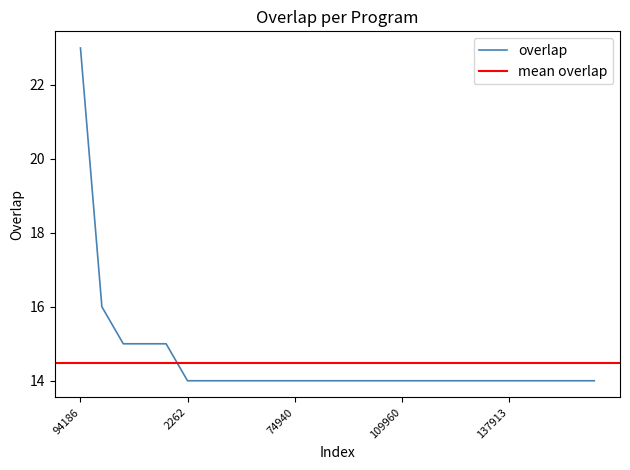

Read the value at 48715.

14